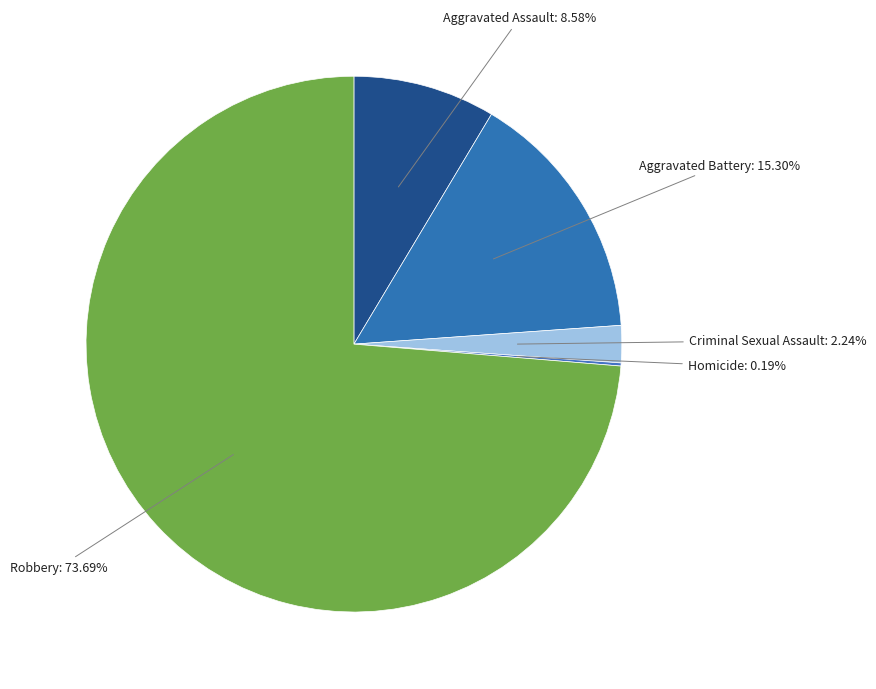

Between Aggravated Battery and Robbery, which is larger?

Robbery